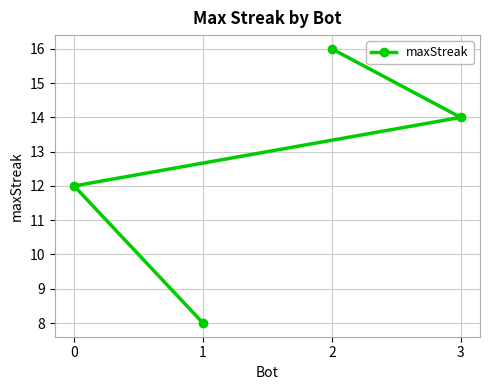

How many lines are shown in the chart?

1